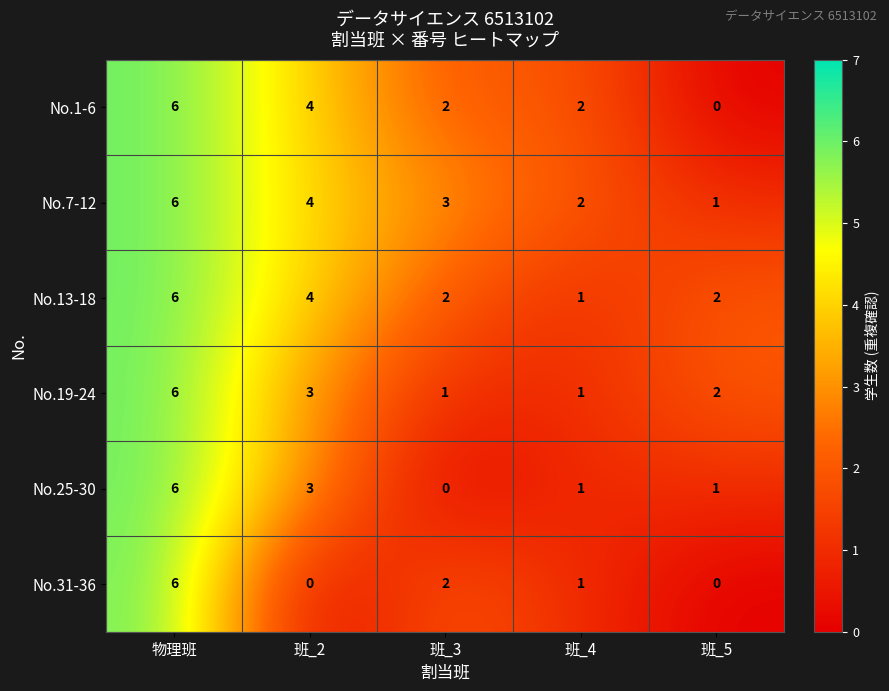

How many categories are shown in the chart?

5